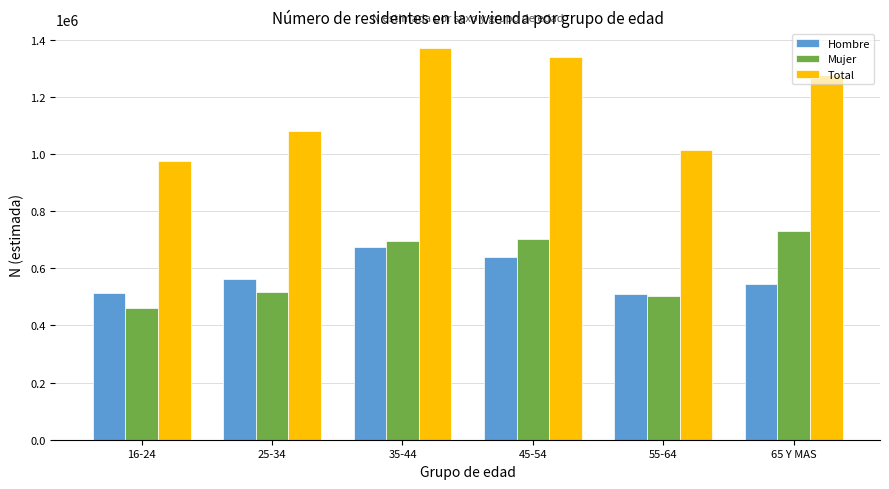

How many bars are there in total?

18